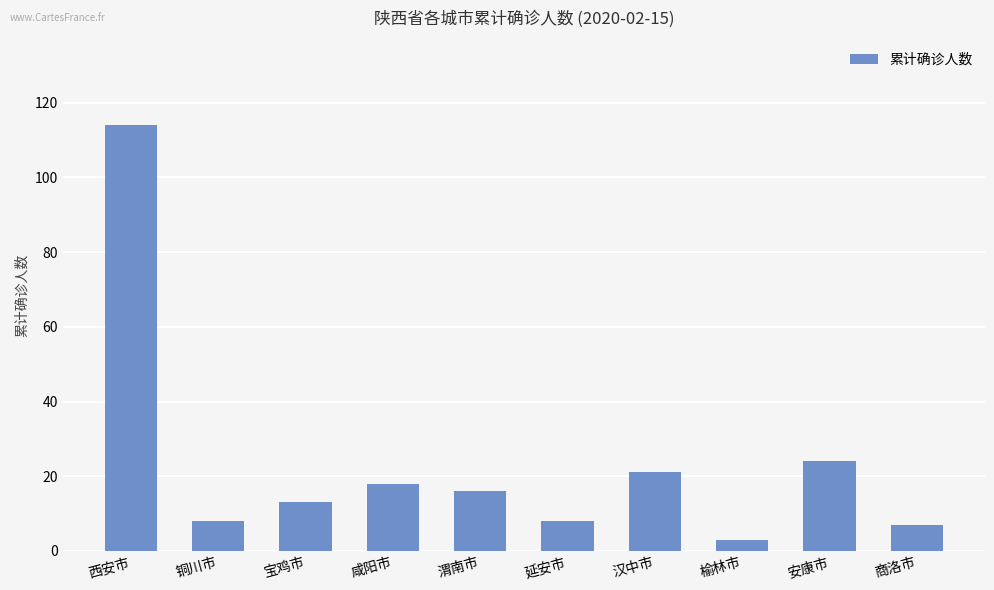

The value at 榆林市 is 3. True or false?

True